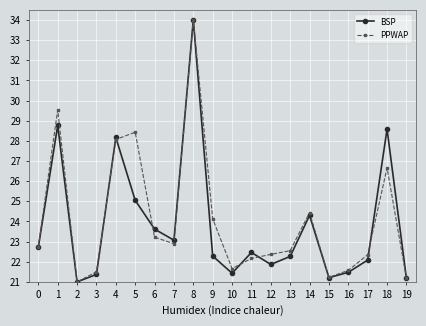

At which category is the sum across all series the highest?

8